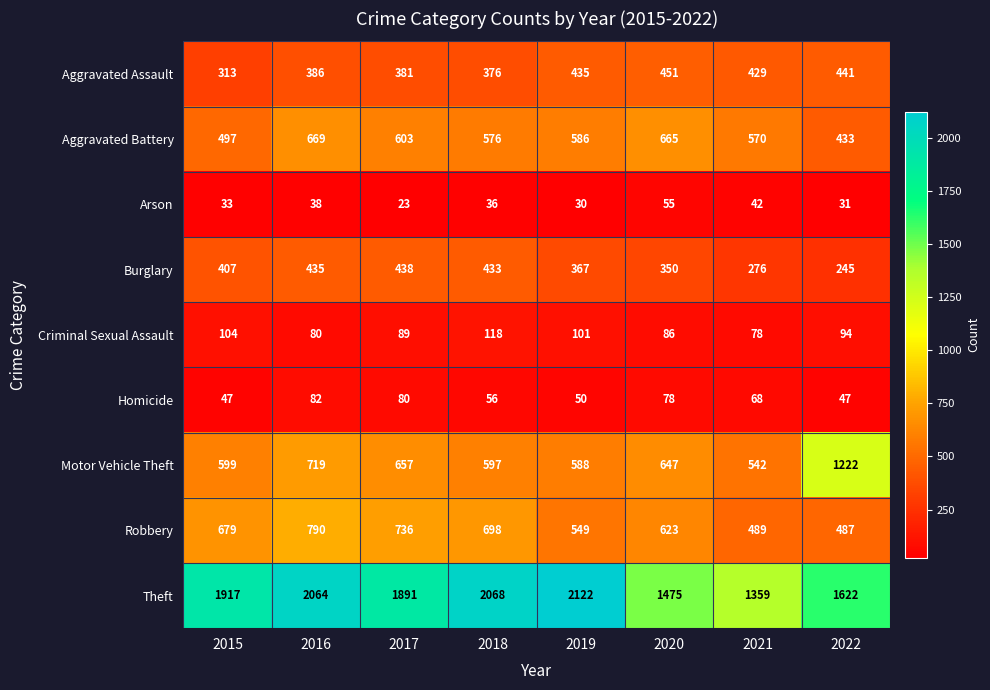

What is the total value across all series at 2020?

4430